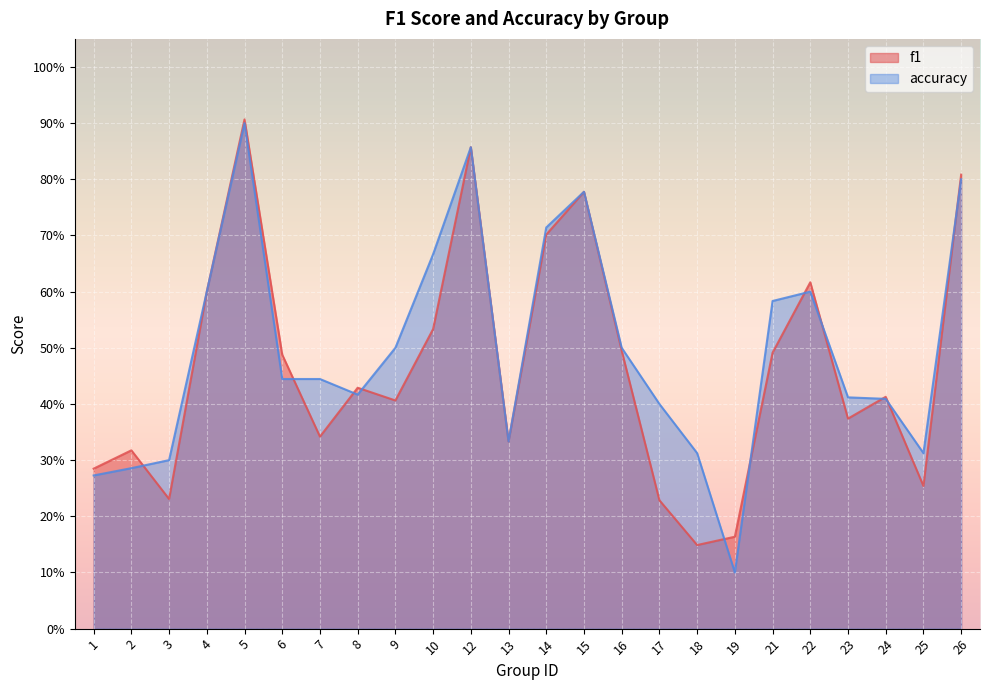

True or false: accuracy has more than 2 interior local peaks.

True